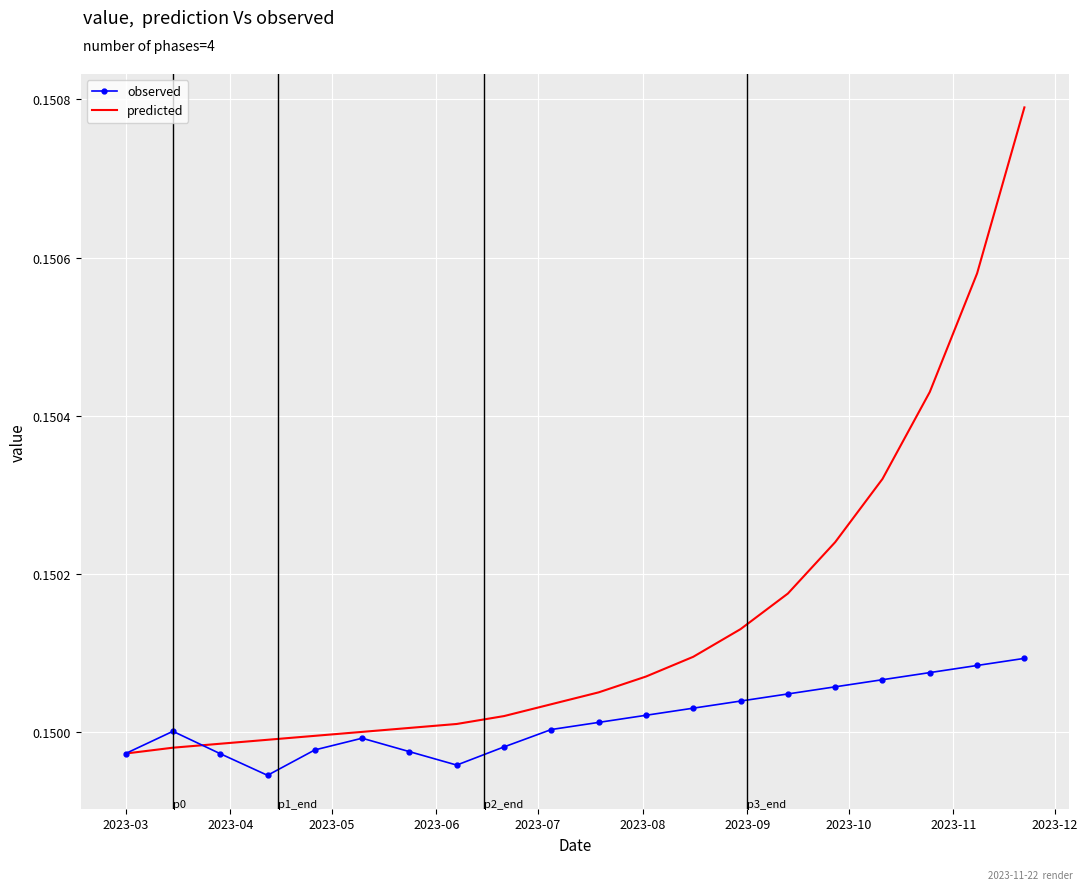

At how many categories does at least one series exceed 0?

20